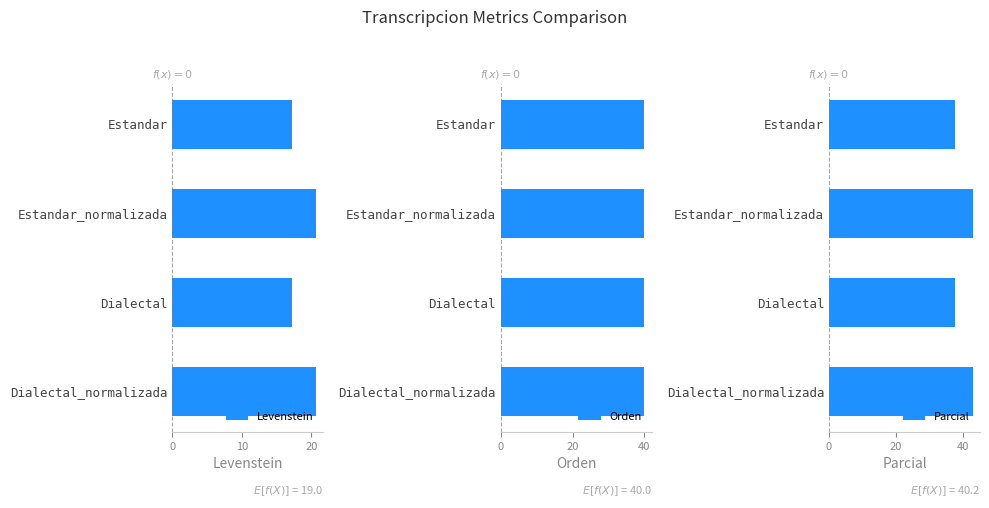

What is the average value of the Levenstein series?

19.0